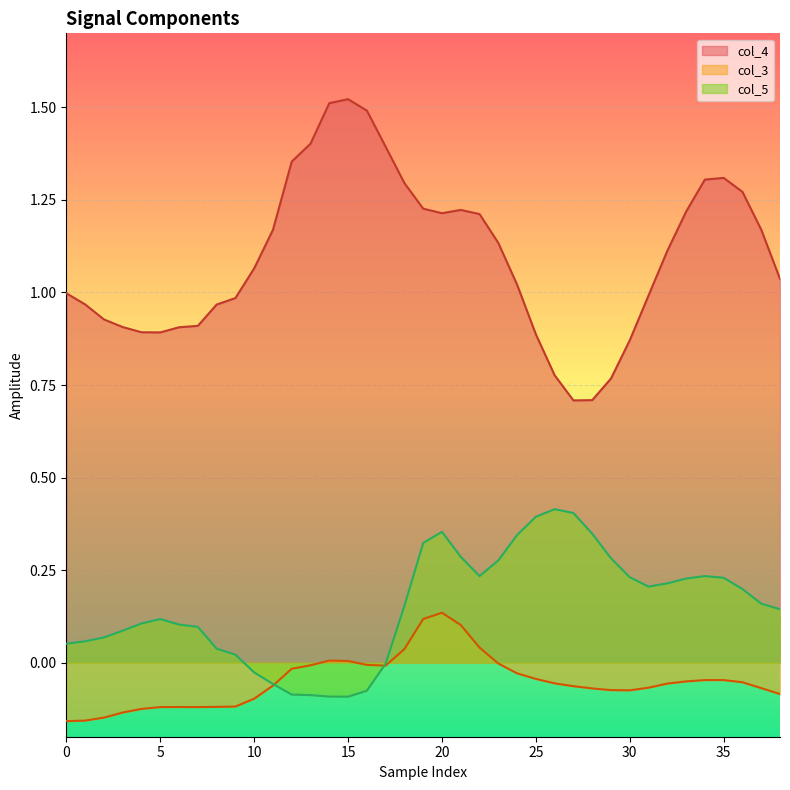

How many categories are shown in the chart?

39